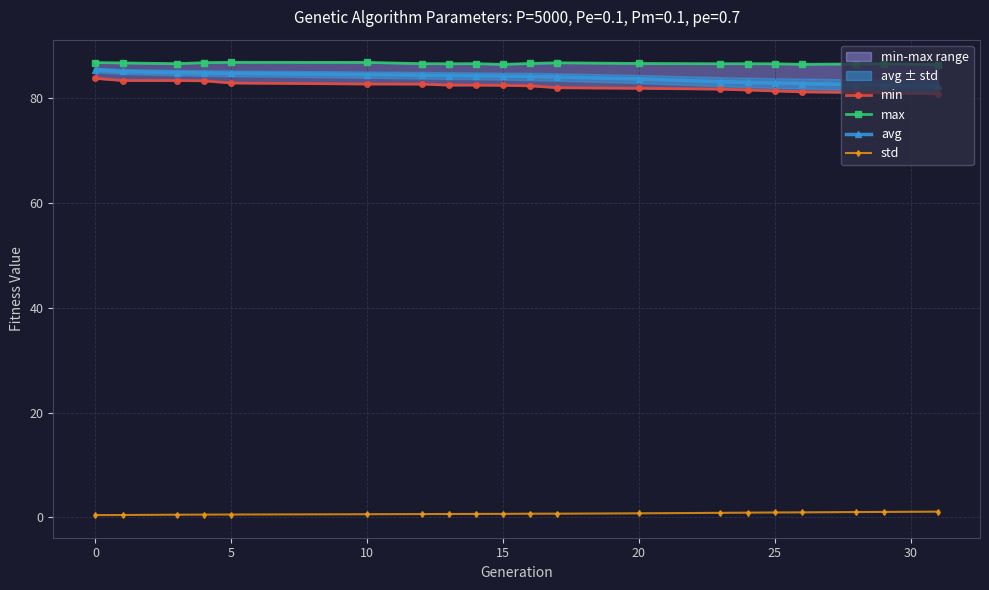

What is the difference between the maximum and minimum values in the avg series?

3.1